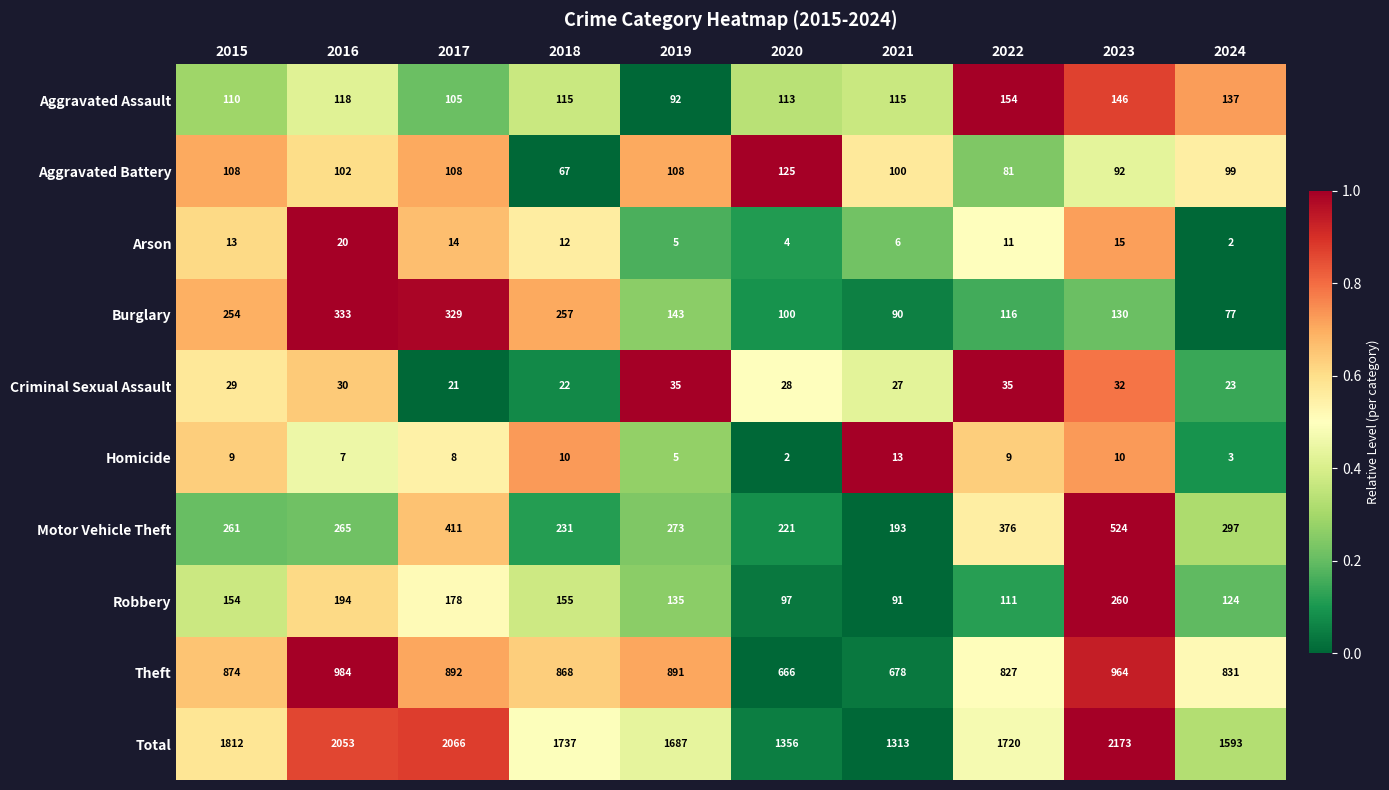

What is the total value across all series at 2018?

3474